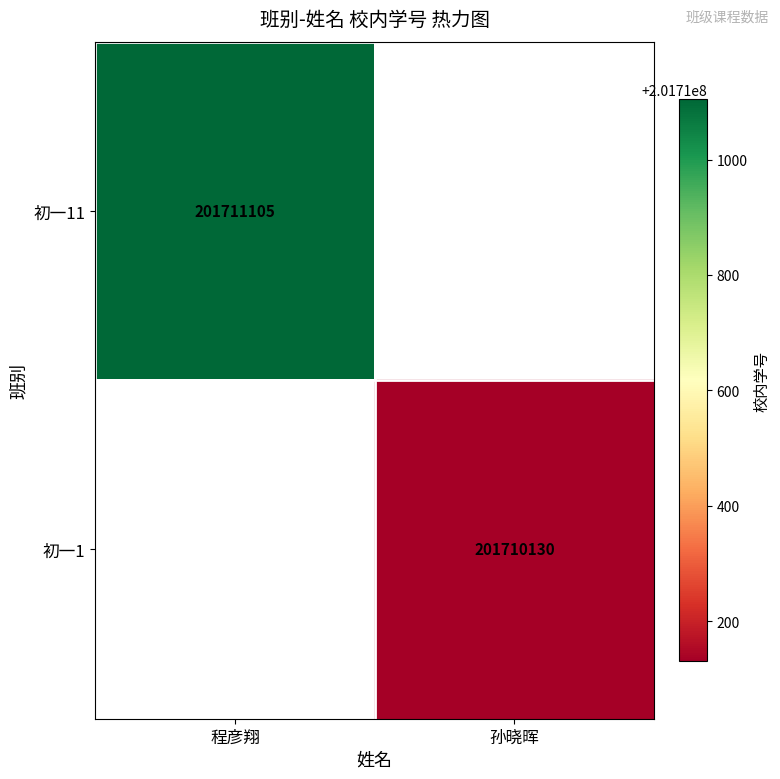

Is it true that 初一1 equals 300089376 at 孙晓晖?

False